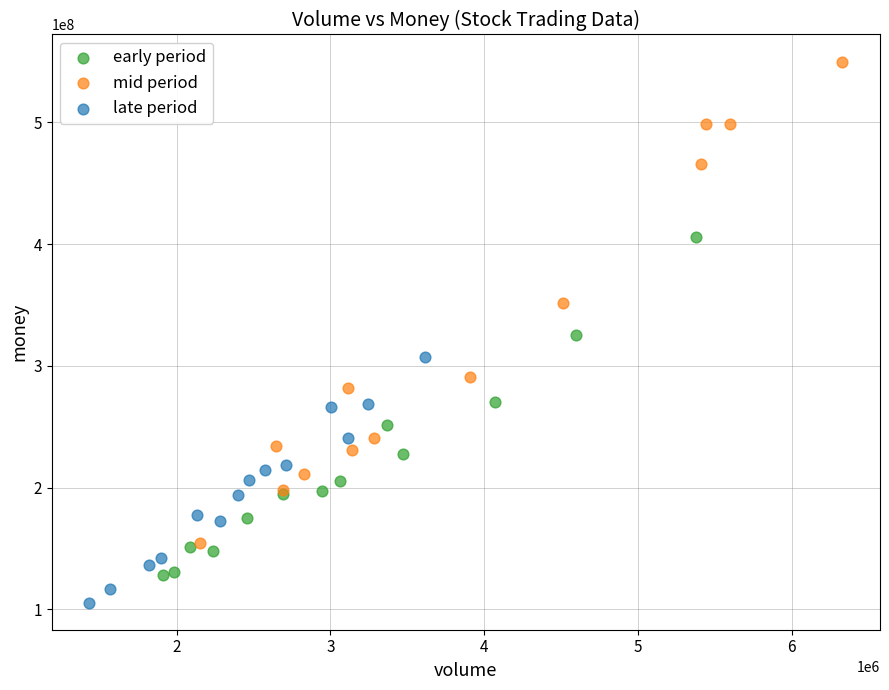

Which series reaches the minimum Y coordinate?

late period